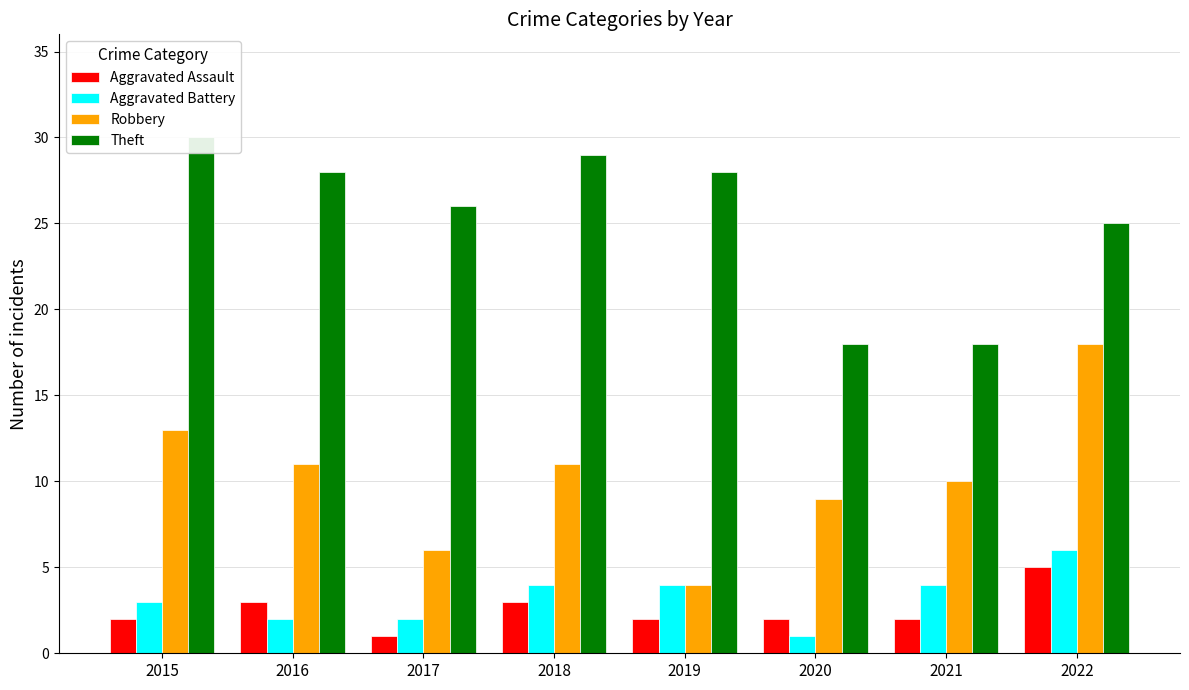

At 2022, list the series in order from smallest to largest.

Aggravated Assault, Aggravated Battery, Robbery, Theft